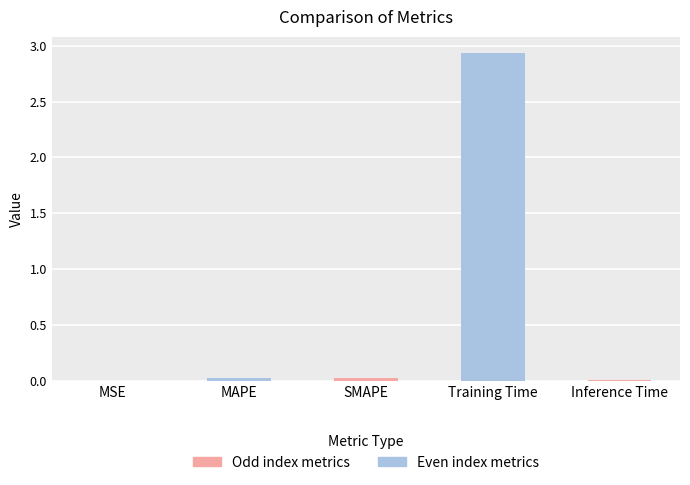

Between MAPE and Training Time, which is larger?

Training Time